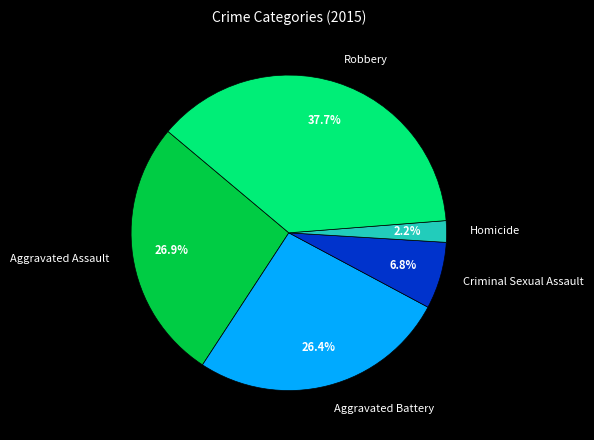

To the nearest percent, what is the combined percentage of Homicide and Criminal Sexual Assault?

9%